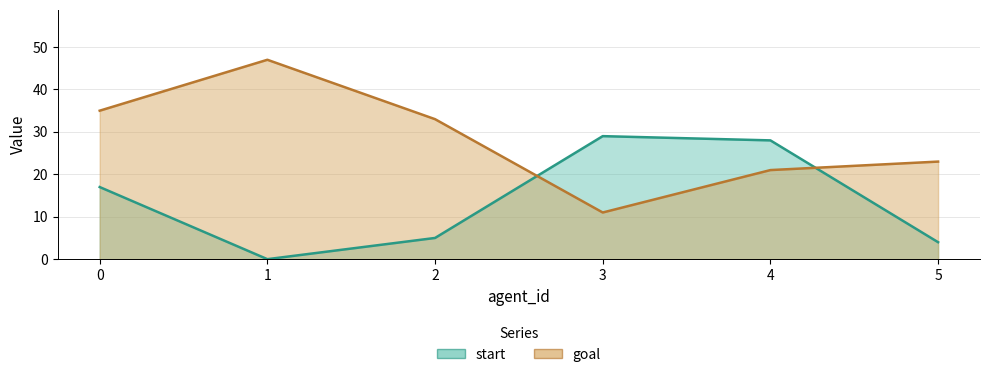

List the series in order of their overall mean, highest first.

goal, start